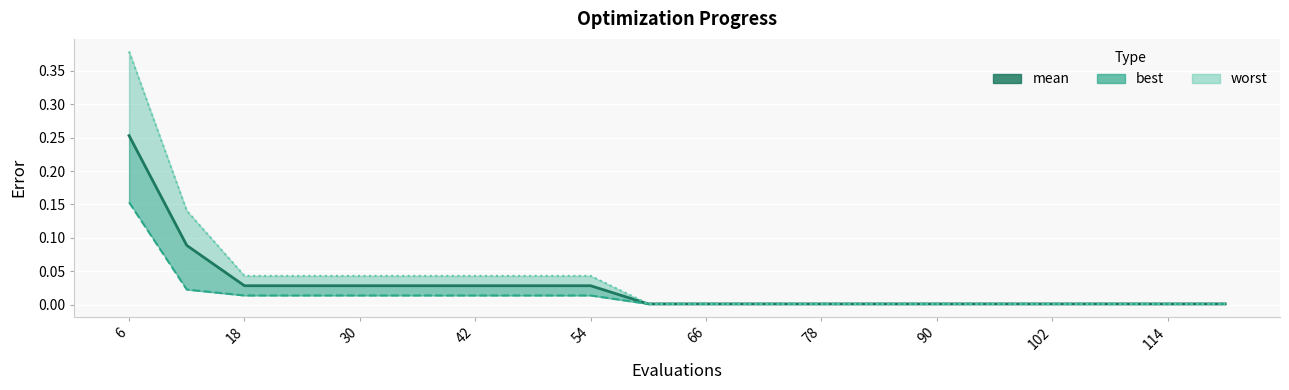

Which label corresponds to the largest value in the chart?

6